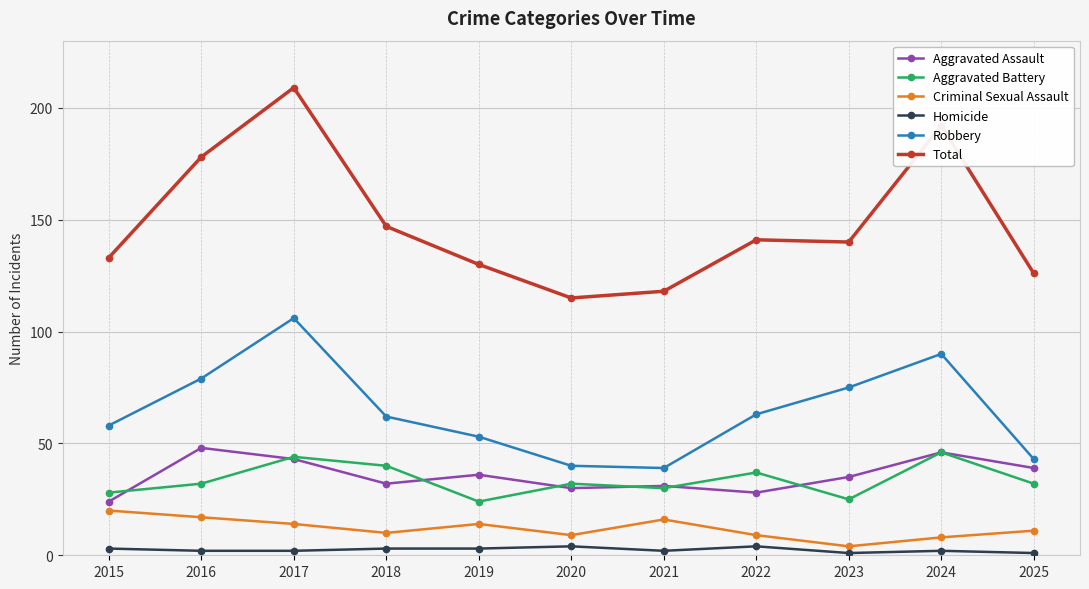

Is the value of Total at 2025 greater than the value of Aggravated Battery at 2016?

Yes